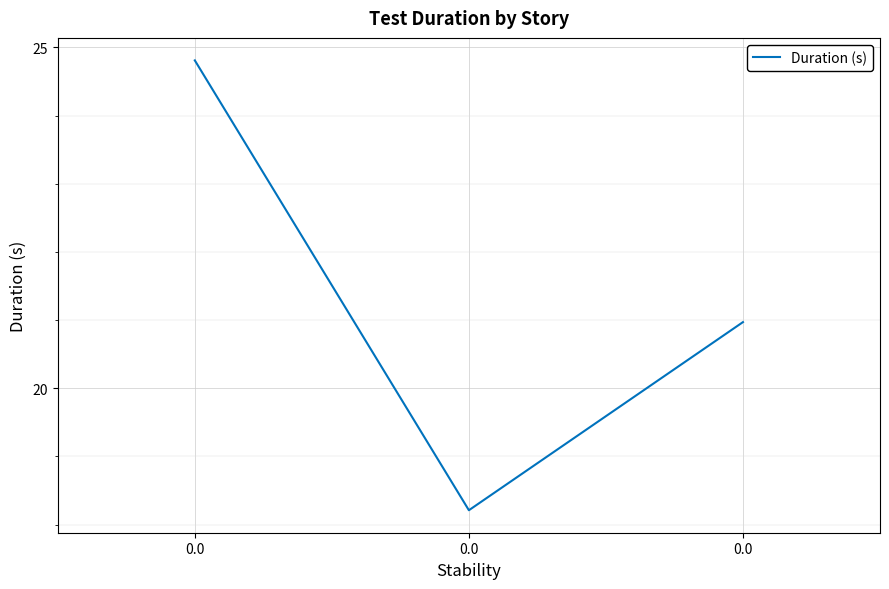

What is the difference between the second highest and minimum values?

2.8